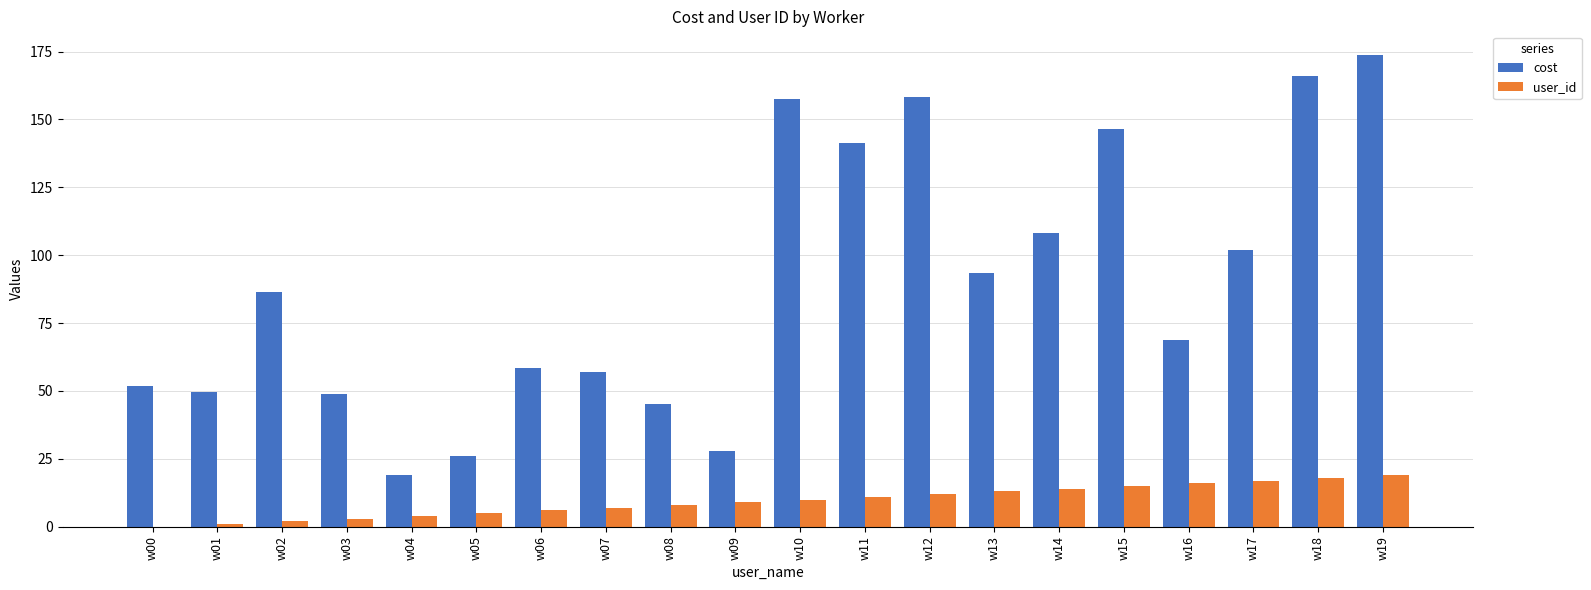

How many categories are shown in the chart?

20